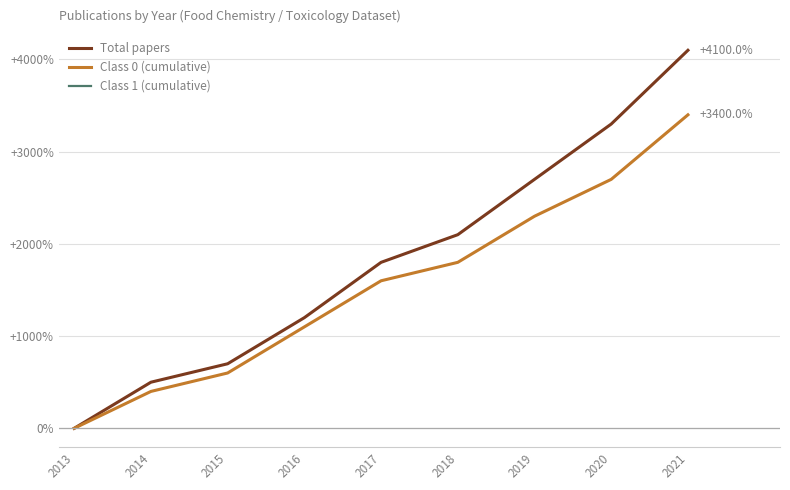

At which label does Total papers first exceed 1800?

2018